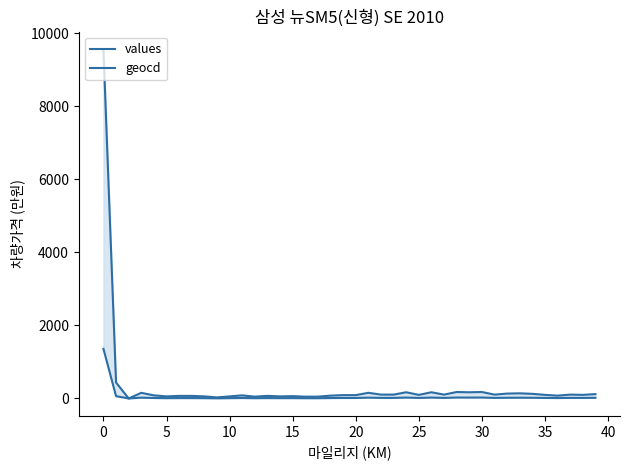

Which series has the largest total across all categories?

values